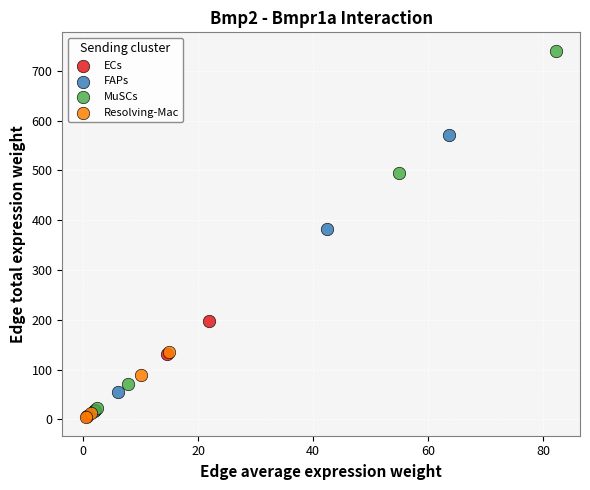

Which series reaches the maximum Y coordinate?

MuSCs